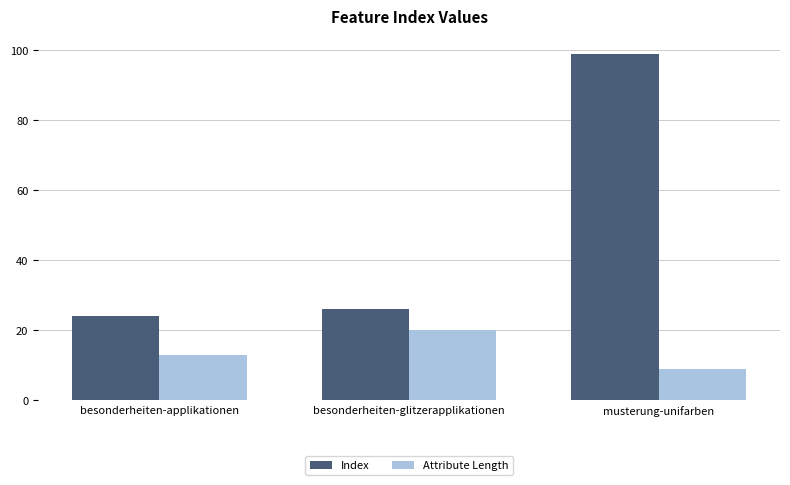

Which series has the largest total across all categories?

Index